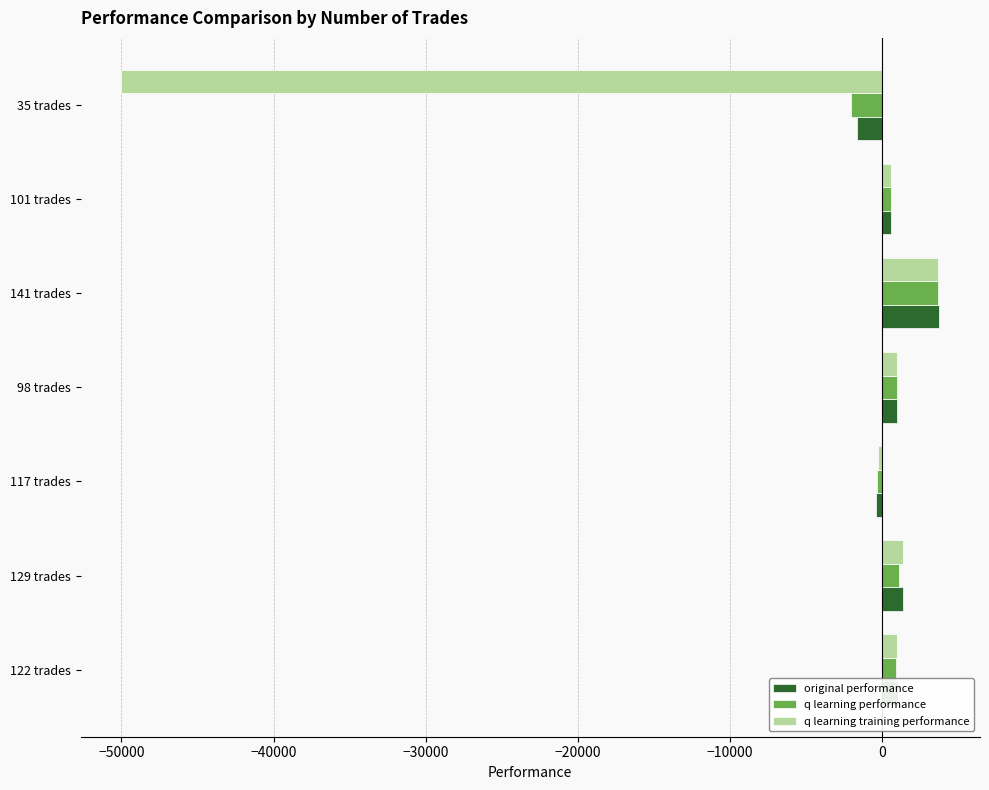

What is the sum of all original performance values?

5779.8